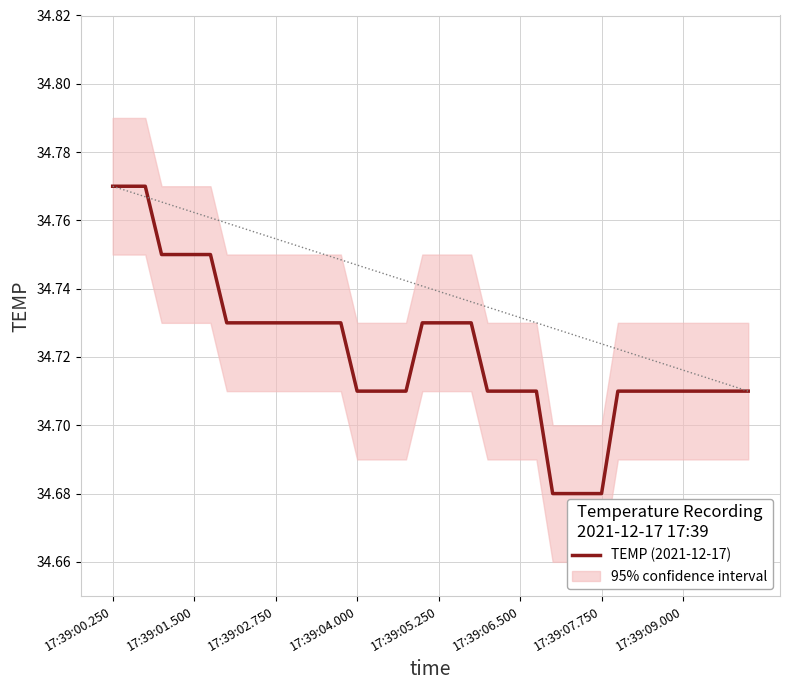

Is it true that the value at 17:39:02.750 is 34.7?

True